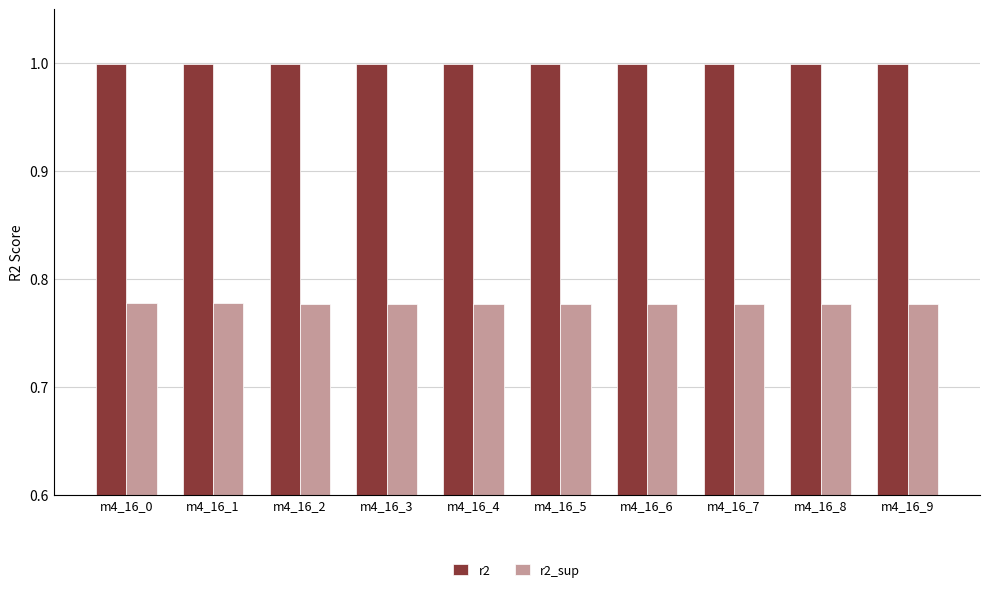

Is the value of r2_sup at m4_16_4 greater than the value of r2 at m4_16_9?

No